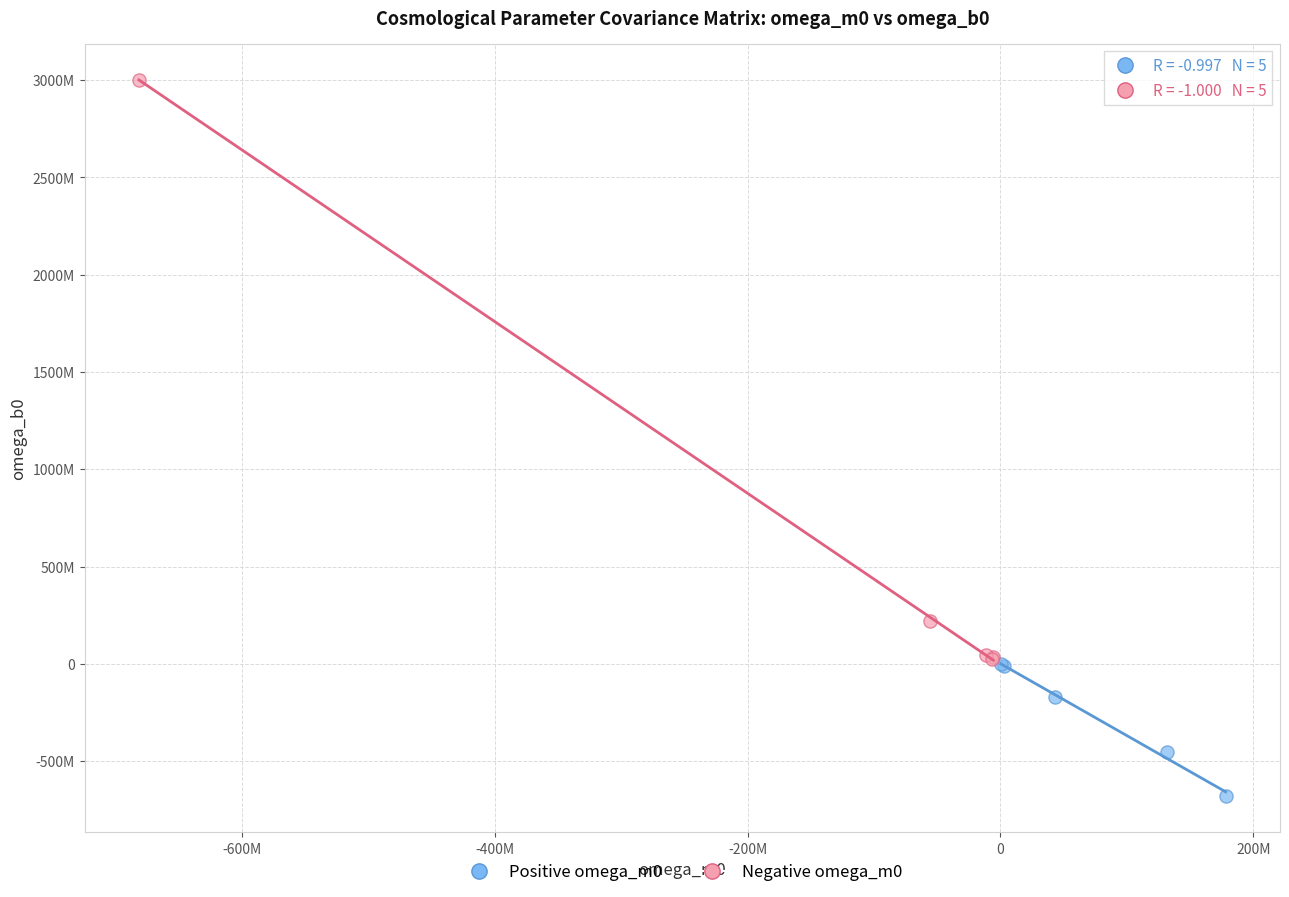

What are all the series names shown in the legend?

Positive omega_m0, Negative omega_m0